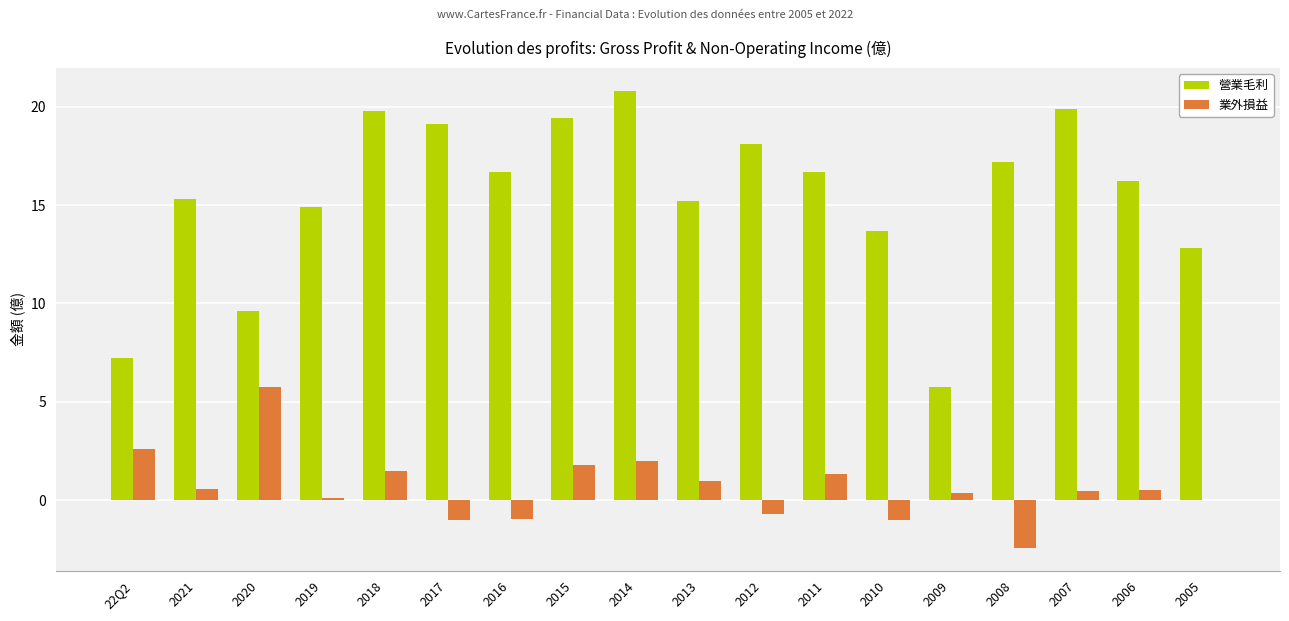

What is the total value across all series at 2021?

15.9